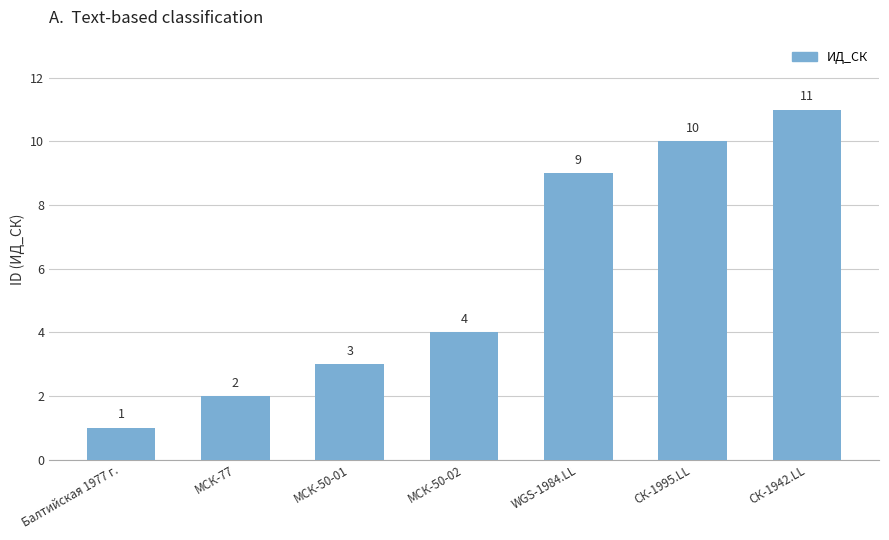

Which category has the lowest value across all series?

Балтийская 1977 г.